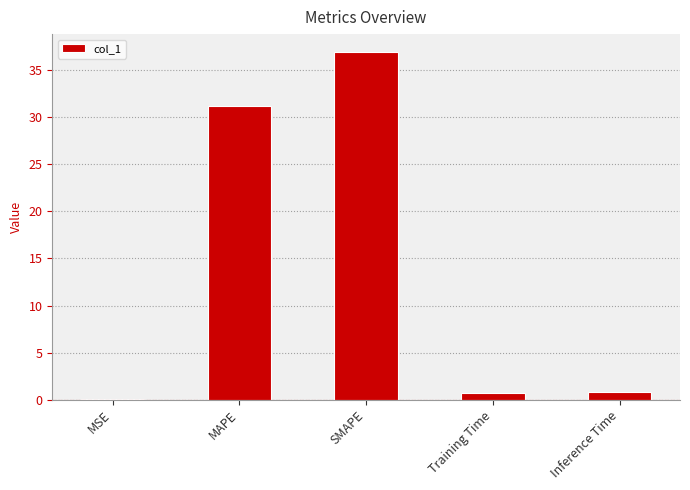

Which label corresponds to the largest value in the chart?

SMAPE